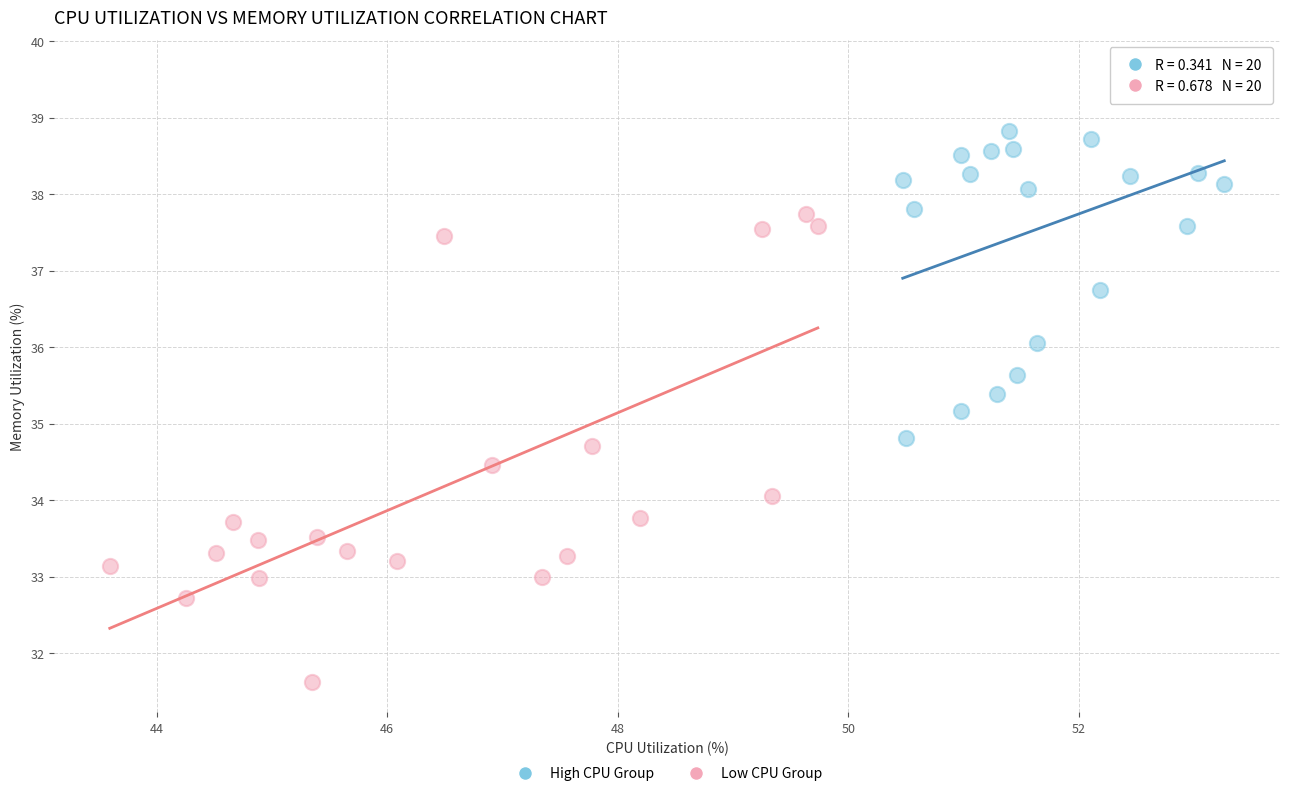

Which series has the largest Y range (max minus min)?

Low CPU Group